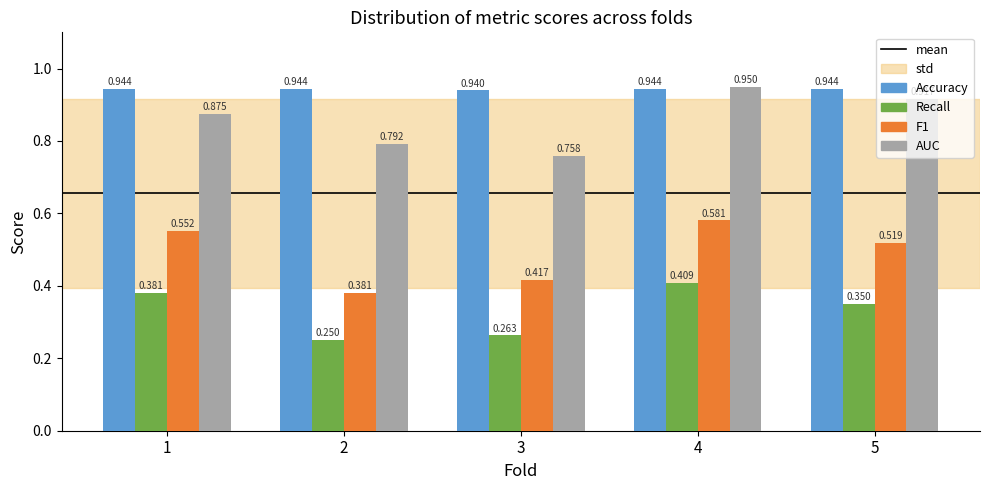

How many bars are there in each group?

4